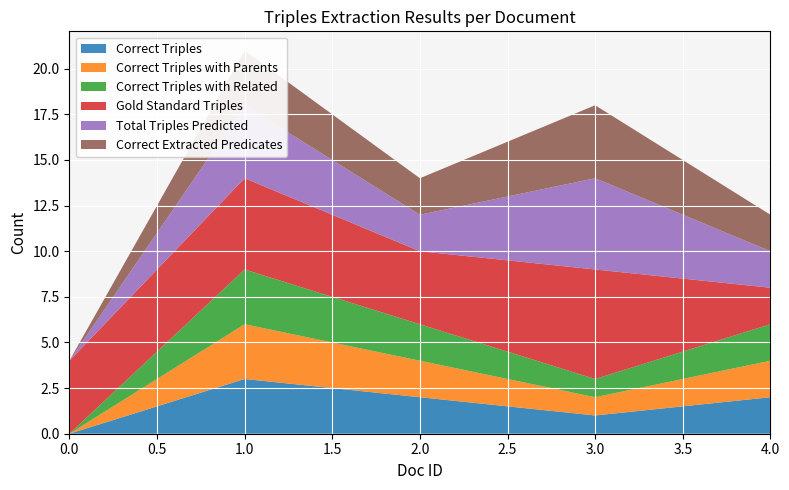

Reading left to right, what are all the values shown in this chart?

Correct Triples: 0=0	1=3	2=2	3=1	4=2
Correct Triples with Parents: 0=0	1=3	2=2	3=1	4=2
Correct Triples with Related: 0=0	1=3	2=2	3=1	4=2
Gold Standard Triples: 0=4	1=5	2=4	3=6	4=2
Total Triples Predicted: 0=0	1=4	2=2	3=5	4=2
Correct Extracted Predicates: 0=0	1=3	2=2	3=4	4=2